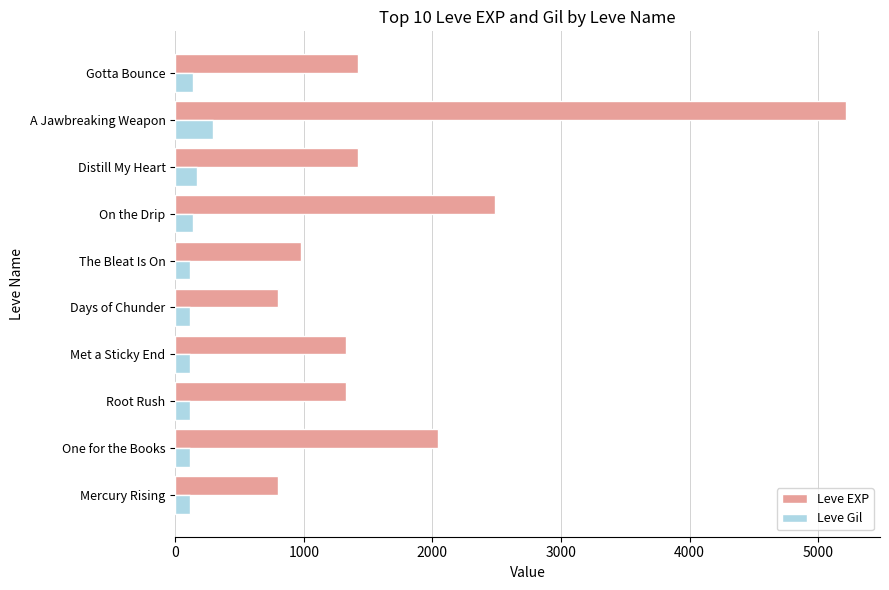

What is the sum of all Leve EXP values?

17830